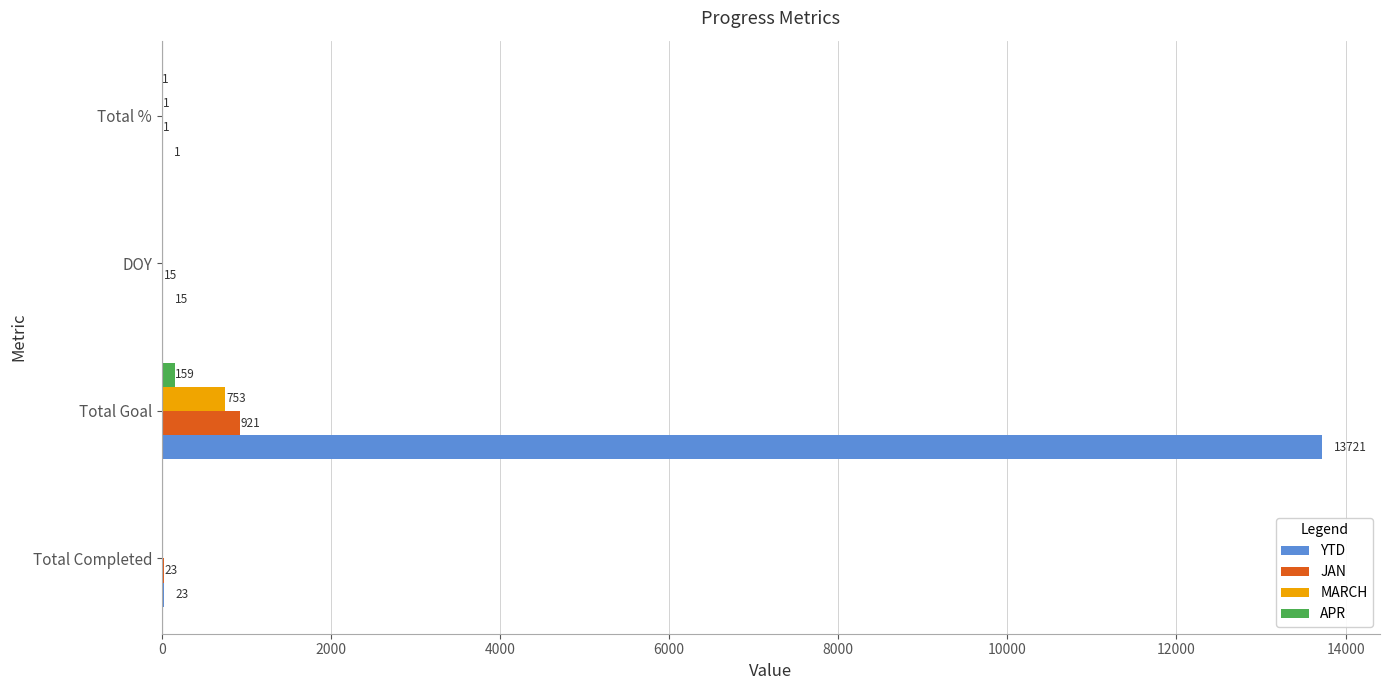

At which category does the chart reach its peak across all series?

Total Goal